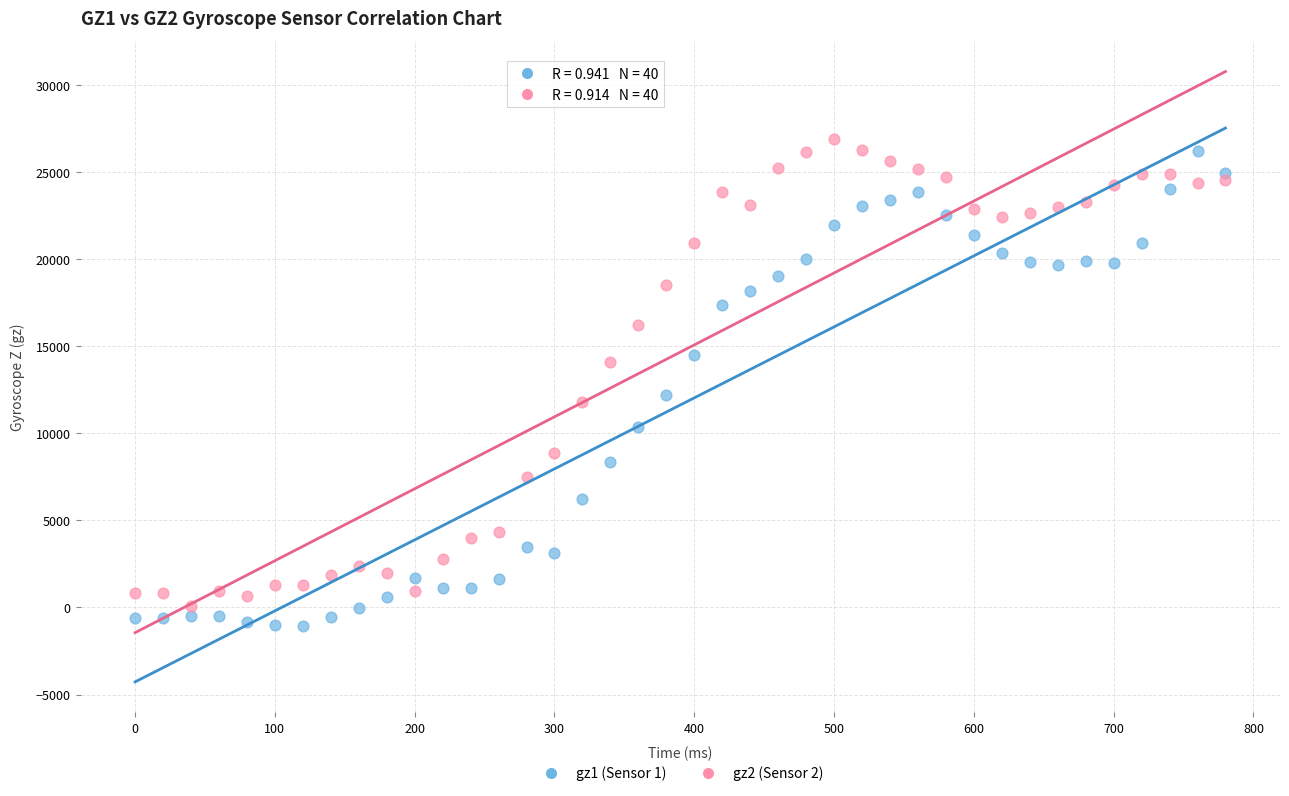

Which series contains the highest Y value?

gz2 (Sensor 2)